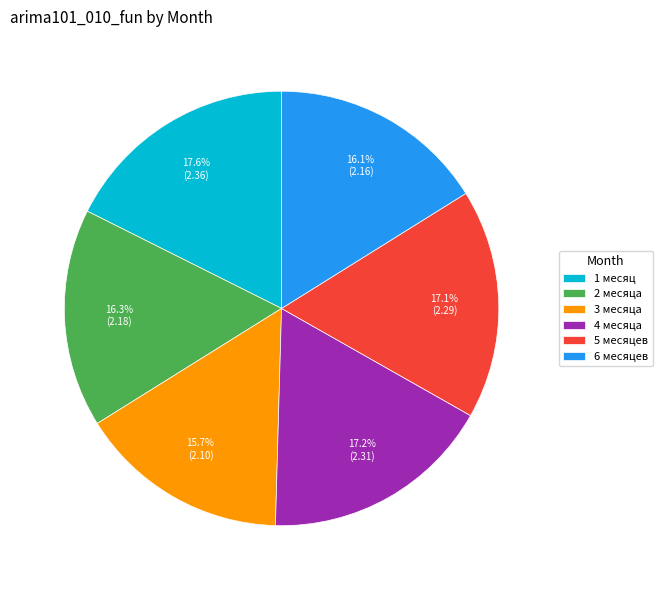

Which has a higher value, 1 месяц or 2 месяца?

1 месяц